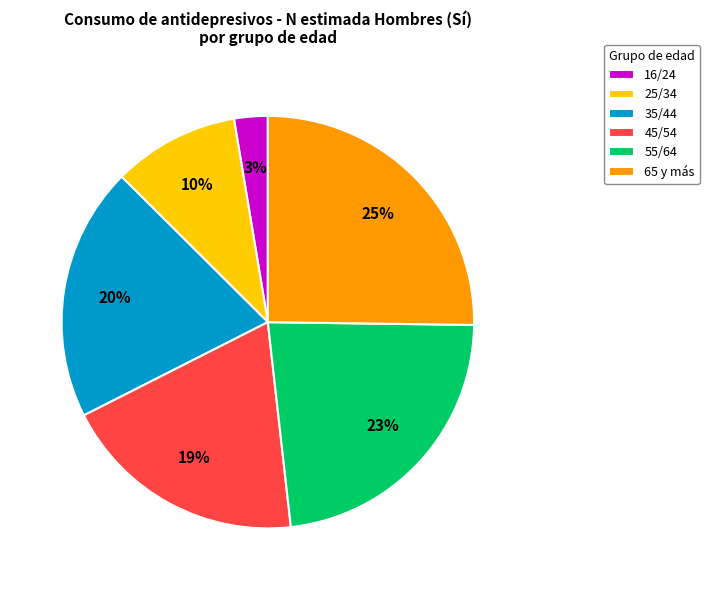

Rank the categories by value from lowest to highest.

16/24, 25/34, 45/54, 35/44, 55/64, 65 y más